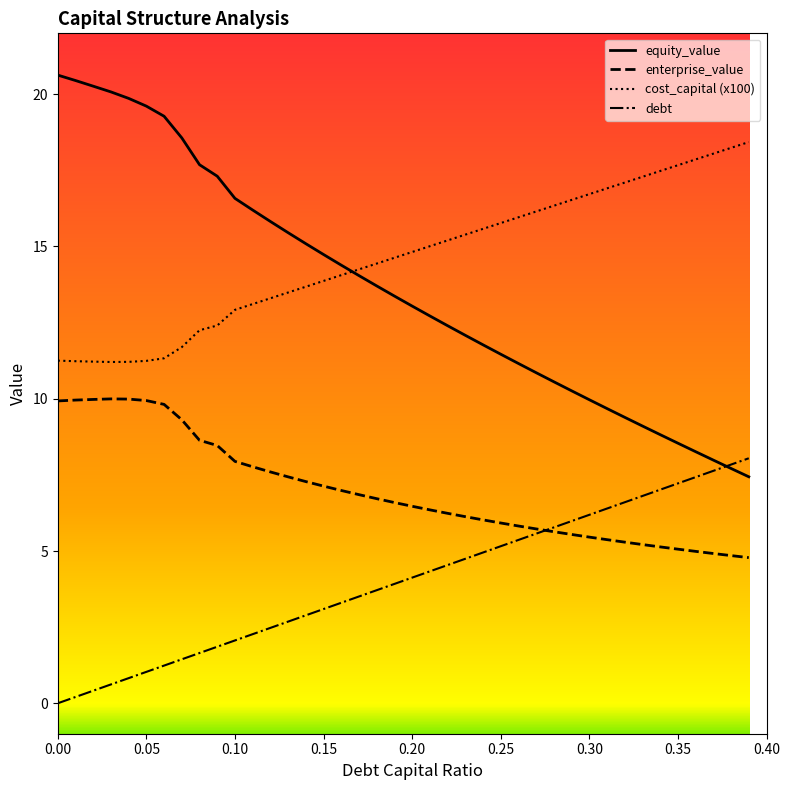

Which series has the widest spread of values?

equity_value